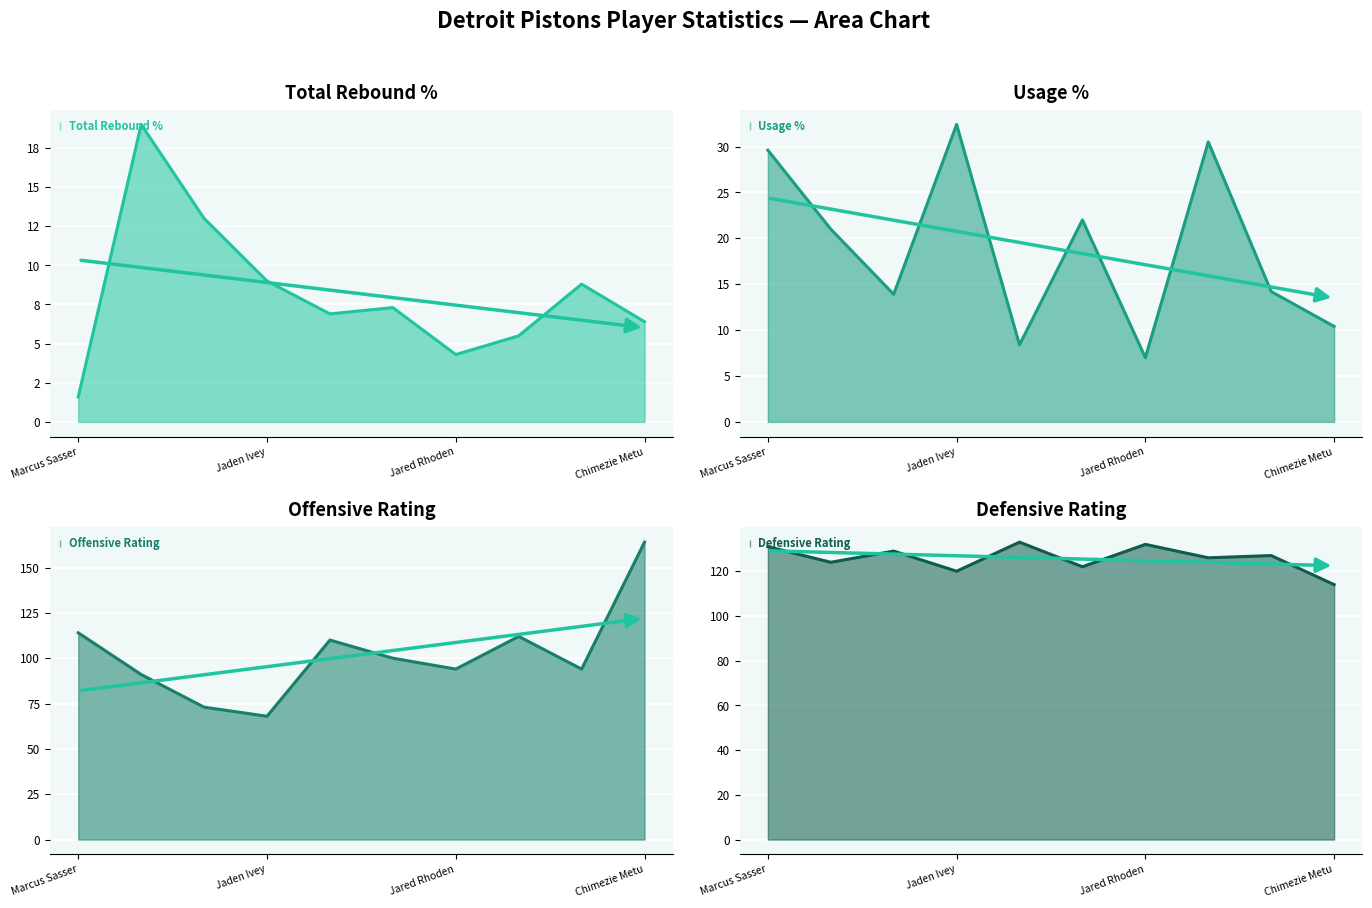

Reading left to right, extract all data points from this chart.

Total Rebound %: Marcus Sasser=1.6	James Wiseman=19.0	Troy Brown Jr.=13.0	Jaden Ivey=9.0	Tosan Evbuomwan=6.9	Malachi Flynn=7.3	Jared Rhoden=4.3	Evan Fournier=5.5	Buddy Boeheim=8.8	Chimezie Metu=6.4
Usage %: Marcus Sasser=29.6	James Wiseman=21.0	Troy Brown Jr.=13.9	Jaden Ivey=32.4	Tosan Evbuomwan=8.4	Malachi Flynn=22.0	Jared Rhoden=7.0	Evan Fournier=30.5	Buddy Boeheim=14.2	Chimezie Metu=10.4
Offensive Rating: Marcus Sasser=114.0	James Wiseman=91.0	Troy Brown Jr.=73.0	Jaden Ivey=68.0	Tosan Evbuomwan=110.0	Malachi Flynn=100.0	Jared Rhoden=94.0	Evan Fournier=112.0	Buddy Boeheim=94.0	Chimezie Metu=164.0
Defensive Rating: Marcus Sasser=131.0	James Wiseman=124.0	Troy Brown Jr.=129.0	Jaden Ivey=120.0	Tosan Evbuomwan=133.0	Malachi Flynn=122.0	Jared Rhoden=132.0	Evan Fournier=126.0	Buddy Boeheim=127.0	Chimezie Metu=114.0